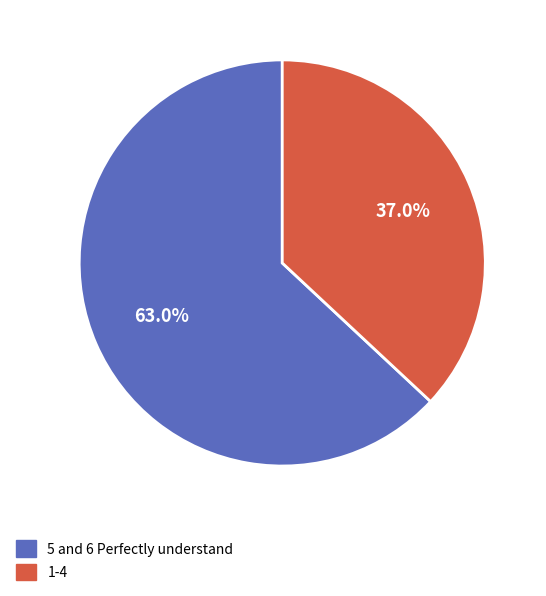

Does any single category account for the majority?

Yes